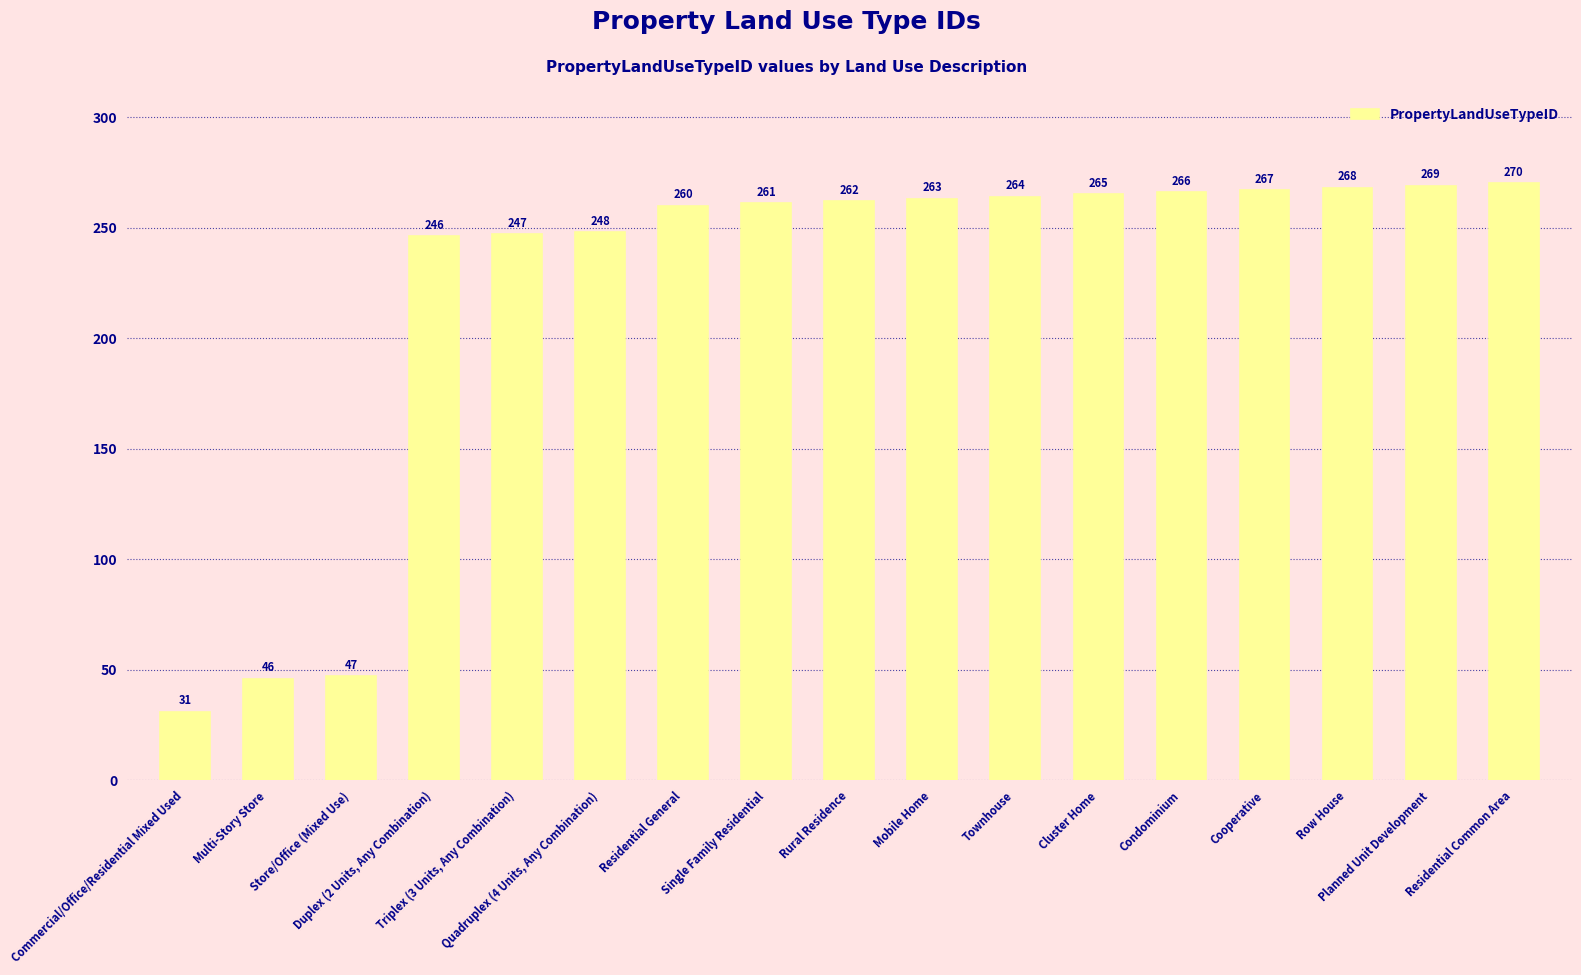

What is the minimum value shown in the chart?

31